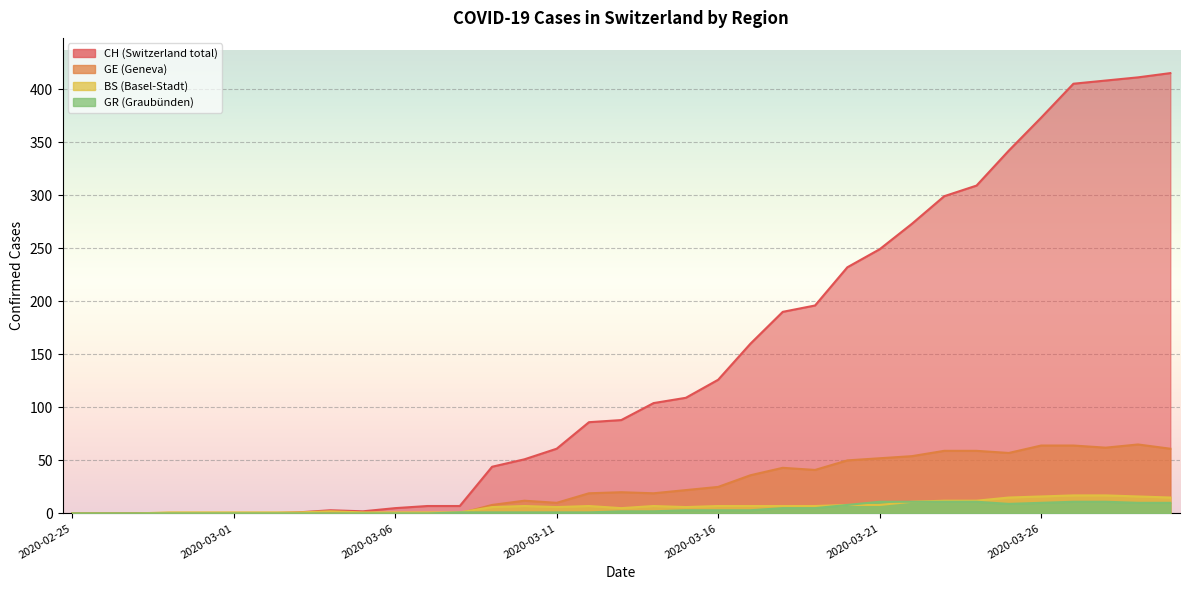

At which label does CH reach its peak?

2020-03-30